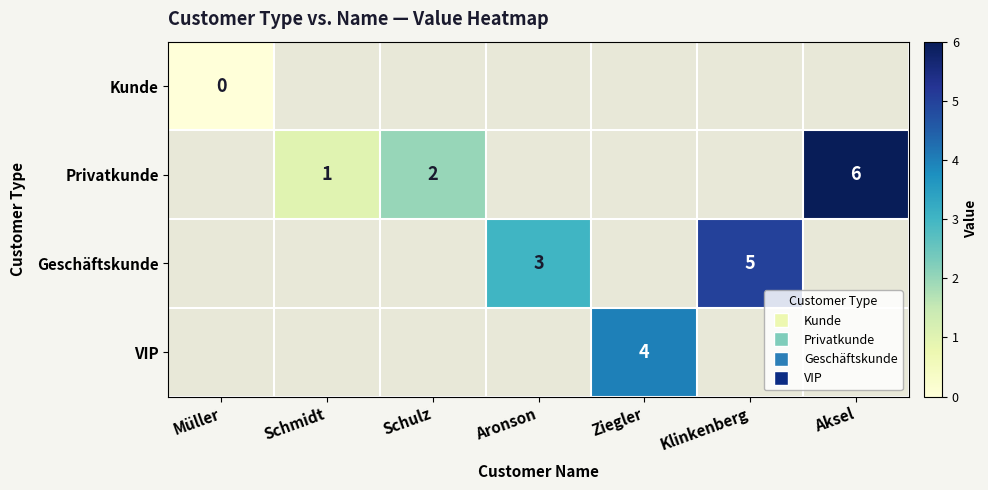

Between Schmidt and Aronson, which is larger?

Schmidt